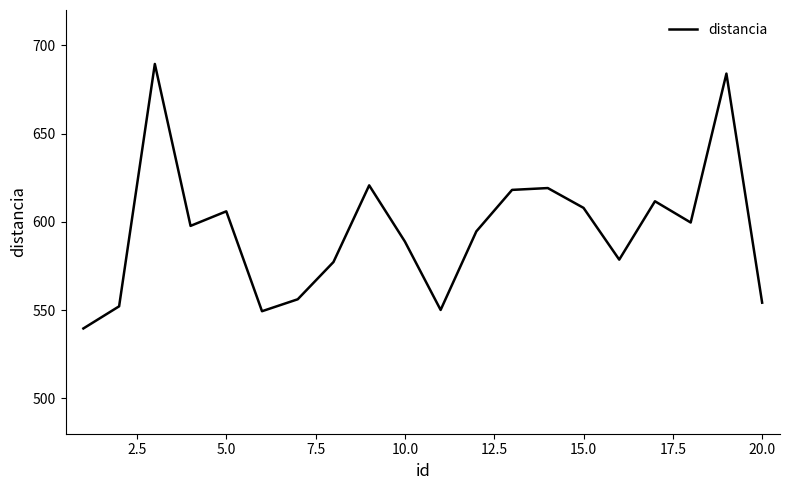

What is the average value?

594.8